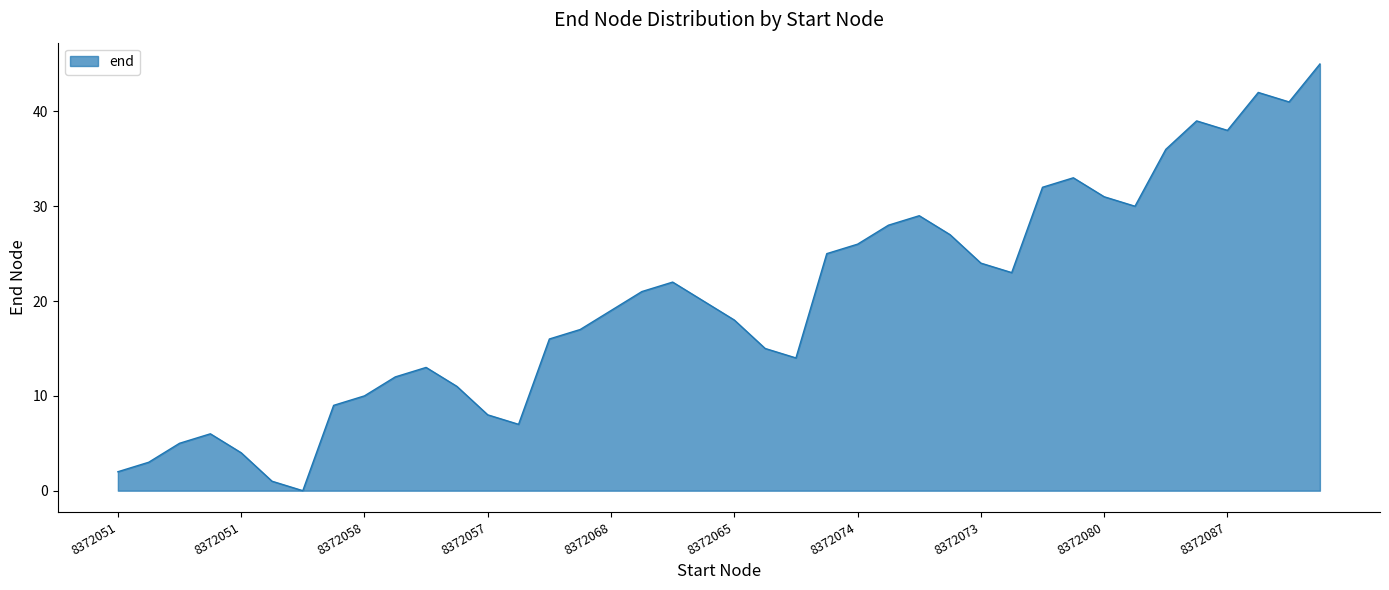

What is the difference between the maximum and minimum values?

45